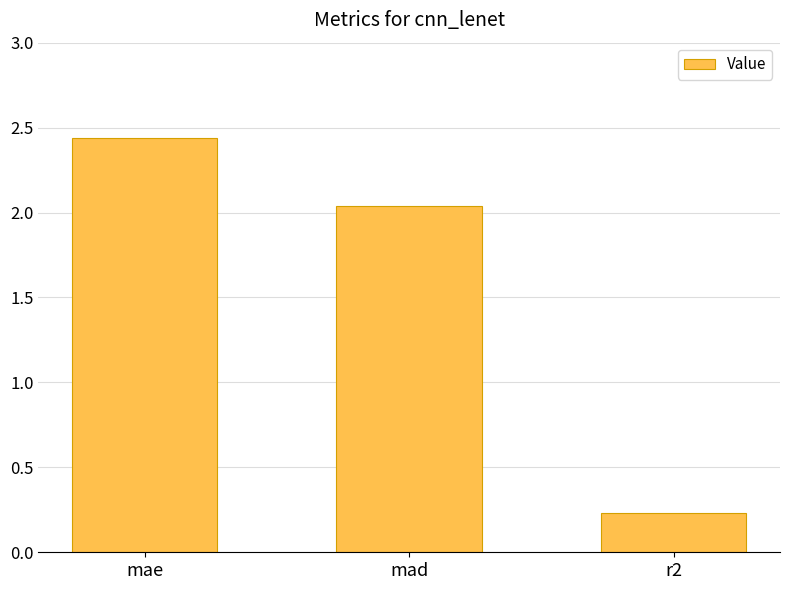

How many data points does each series have?

3